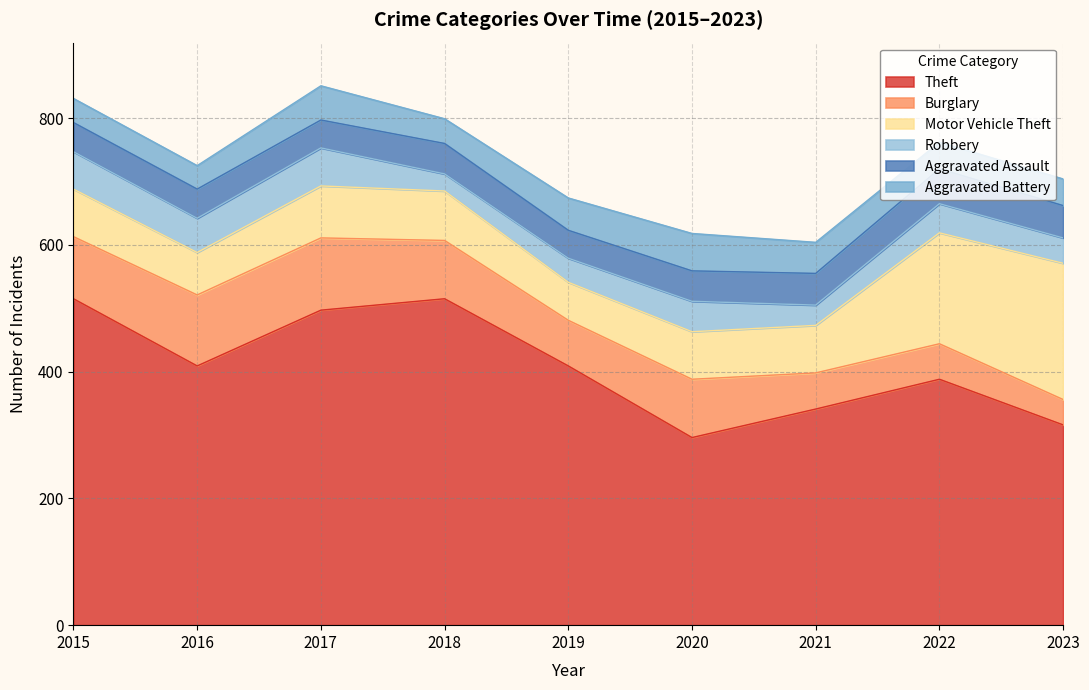

At which category is the sum across all series the highest?

2017